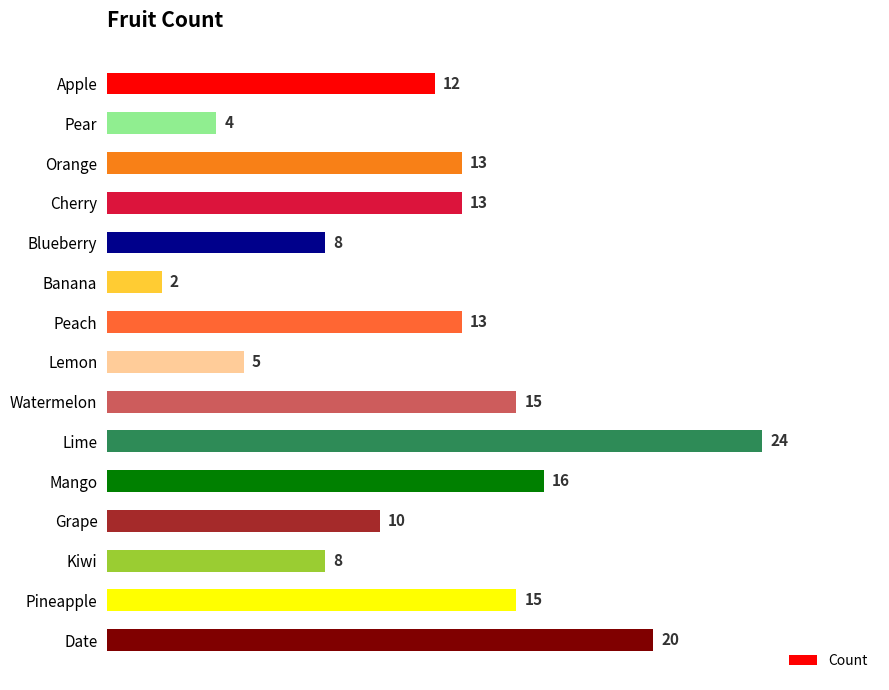

Reading top to bottom, extract all data points from this chart.

12	4	13	13	8	2	13	5	15	24	16	10	8	15	20